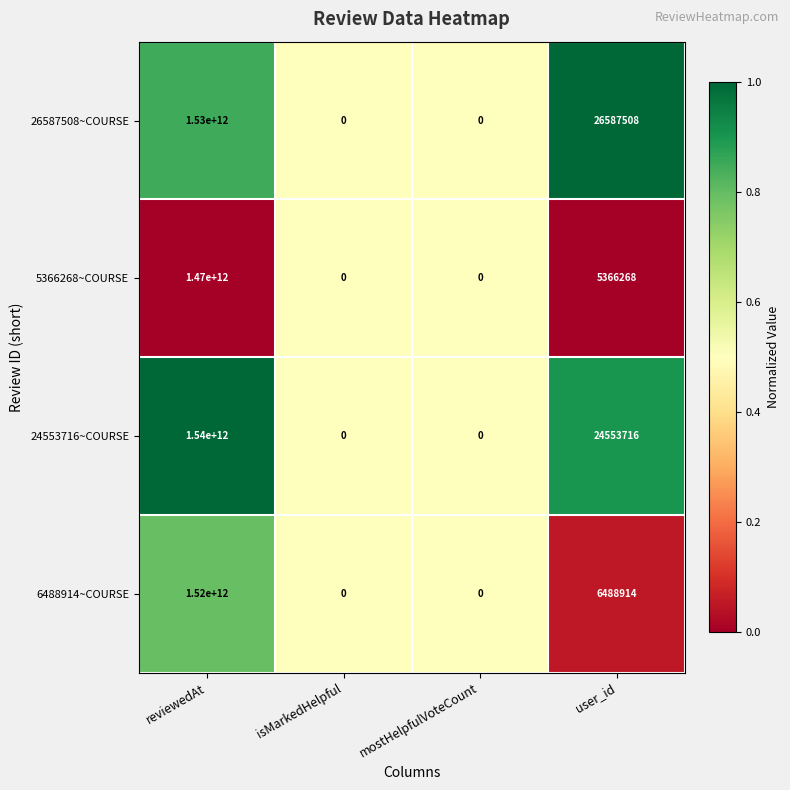

What is the difference between the maximum and second lowest values in the 5366268~COURSE series?

1470000000000